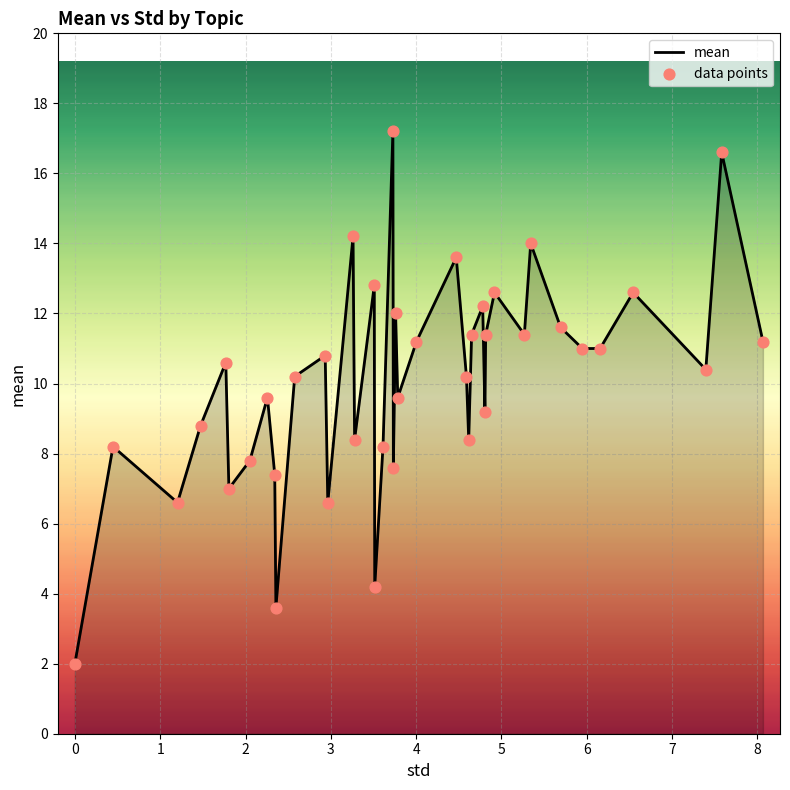

What is the minimum value shown in the chart?

2.0